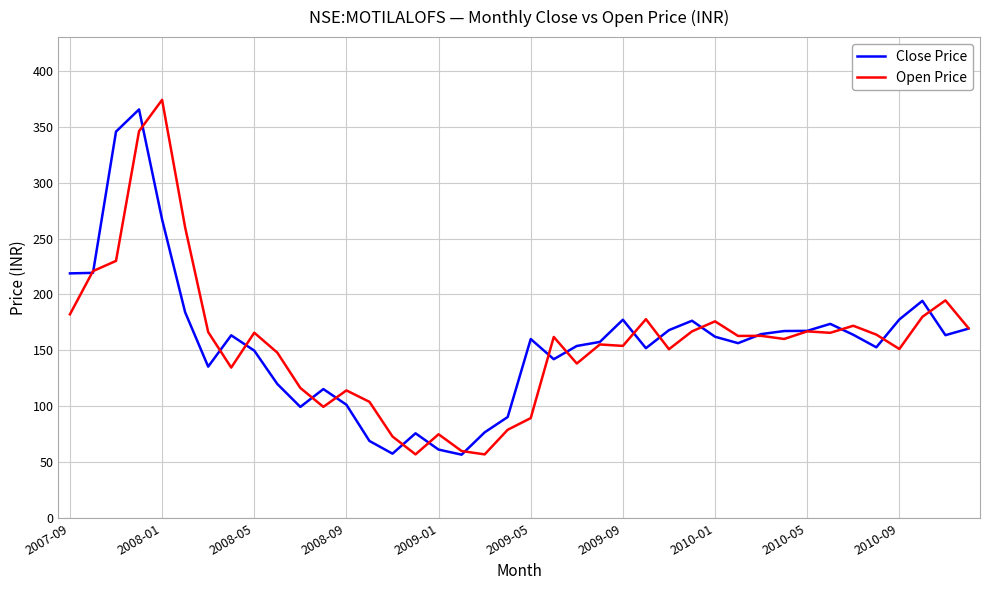

What is the greatest value displayed?

374.0